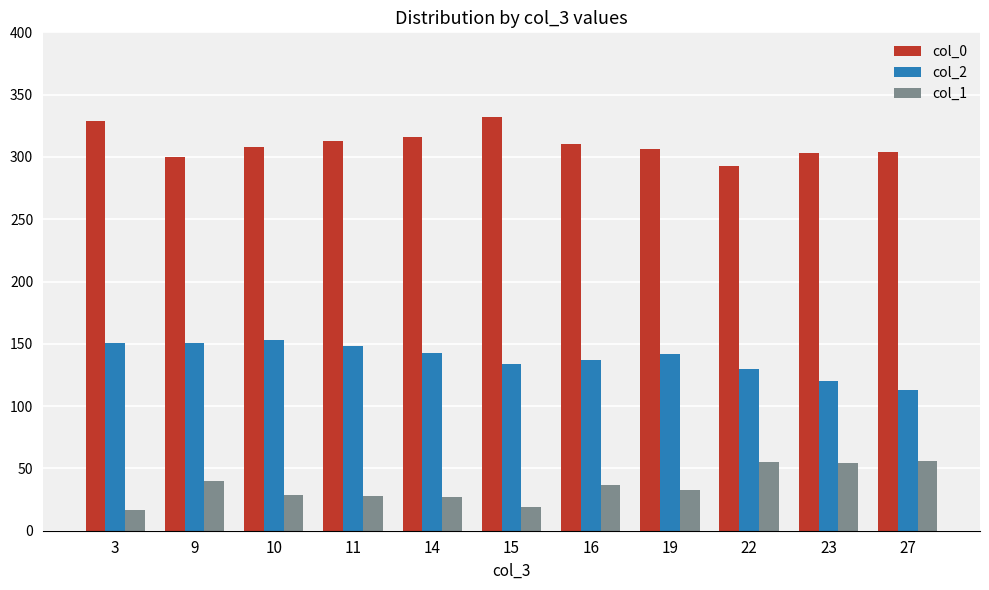

Where does the col_0 series first go above 308?

3